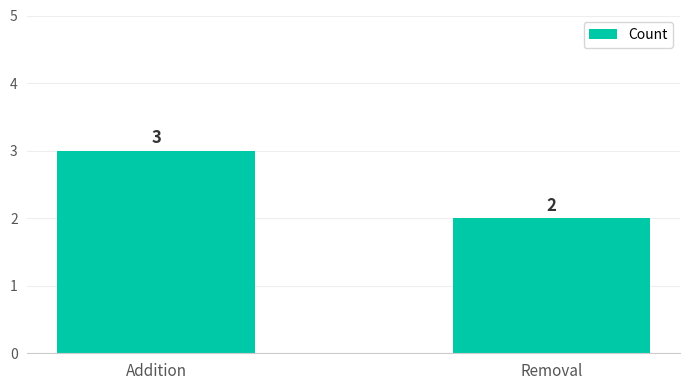

How many series are shown in this chart?

1